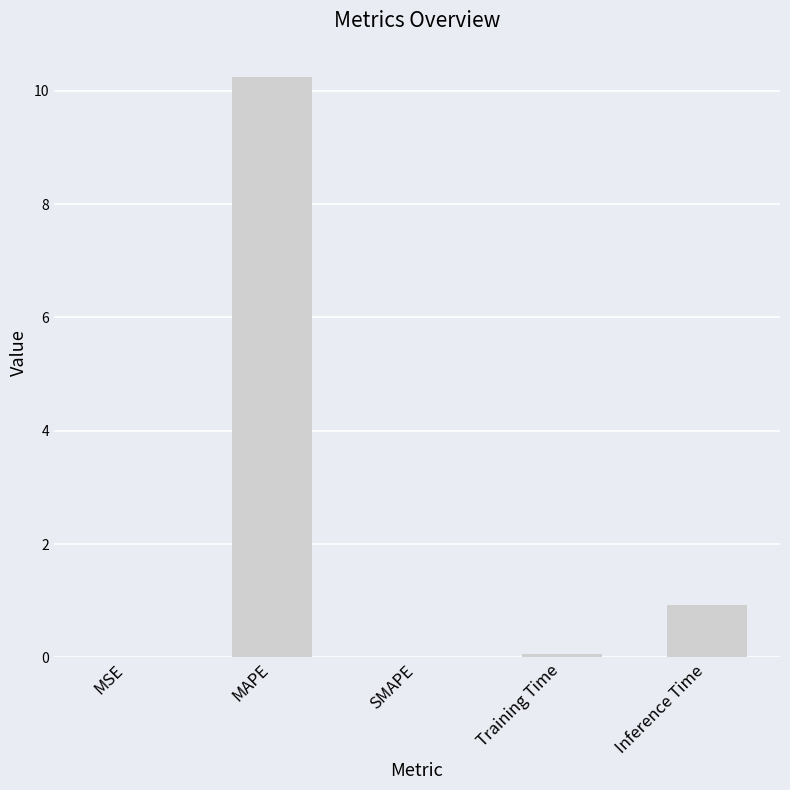

Which has a higher value, MSE or MAPE?

MAPE